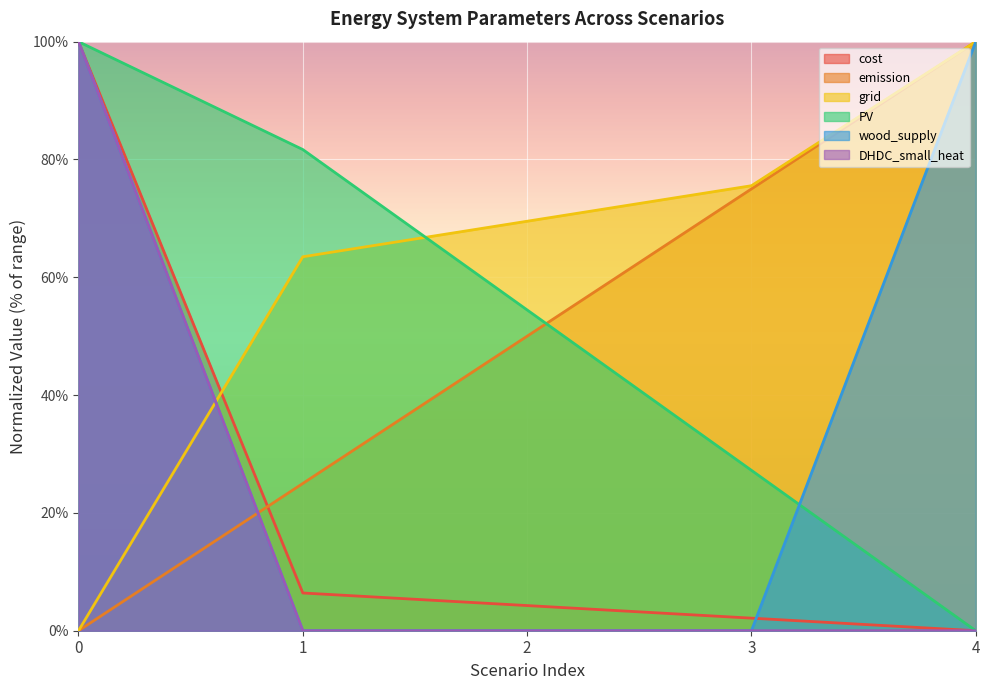

At how many categories does at least one series exceed 67?

5